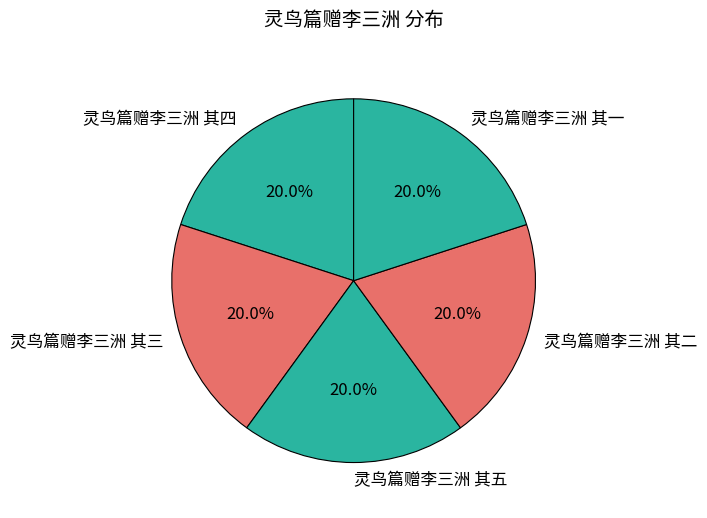

What percentage is NOT represented by 灵鸟篇赠李三洲 其一?

80.0%